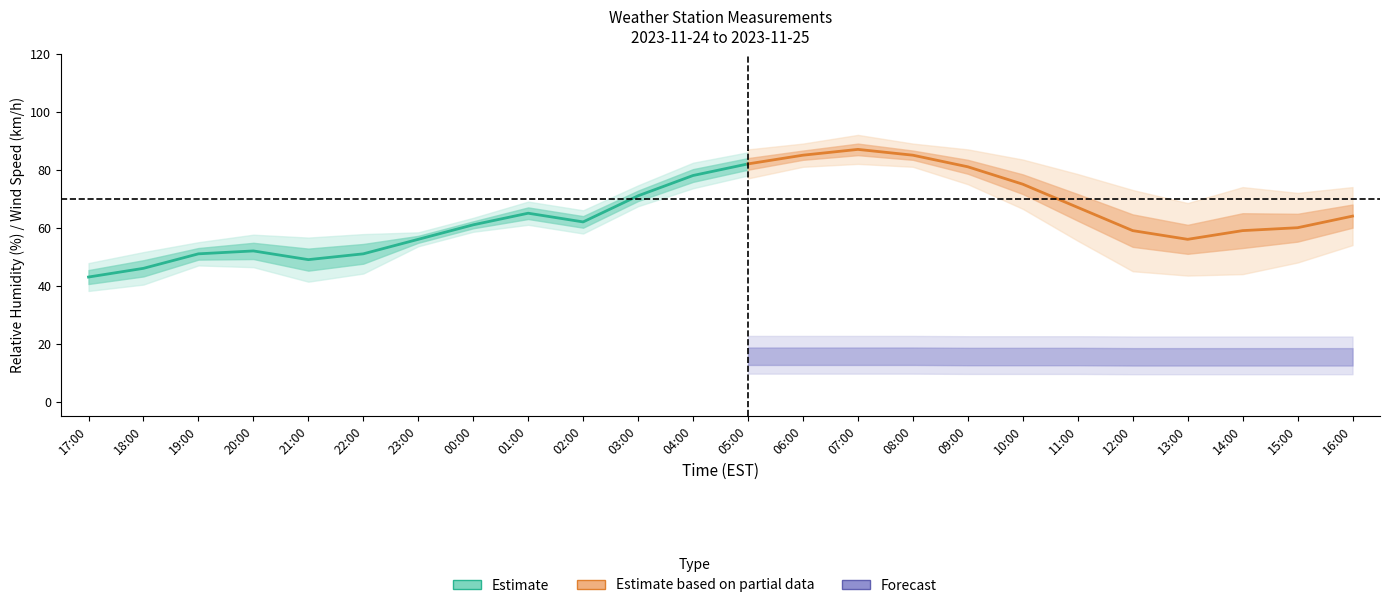

Between 17:00 and 09:00, which series saw the biggest shift?

relative_humidity